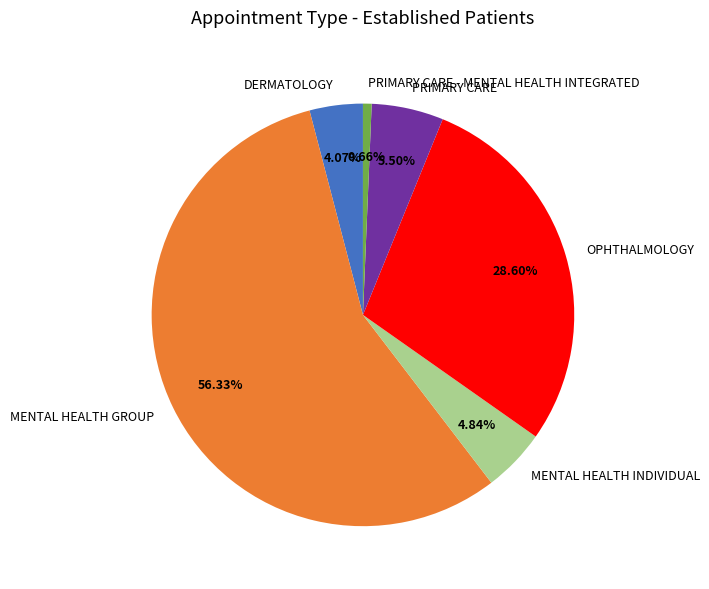

Which has a higher value, PRIMARY CARE or MENTAL HEALTH GROUP?

MENTAL HEALTH GROUP